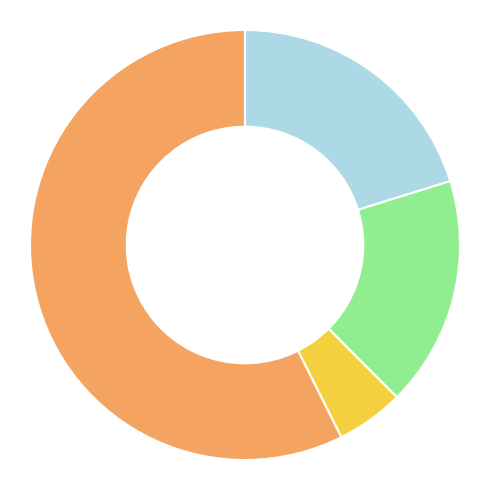

Is there a majority slice in this chart?

Yes